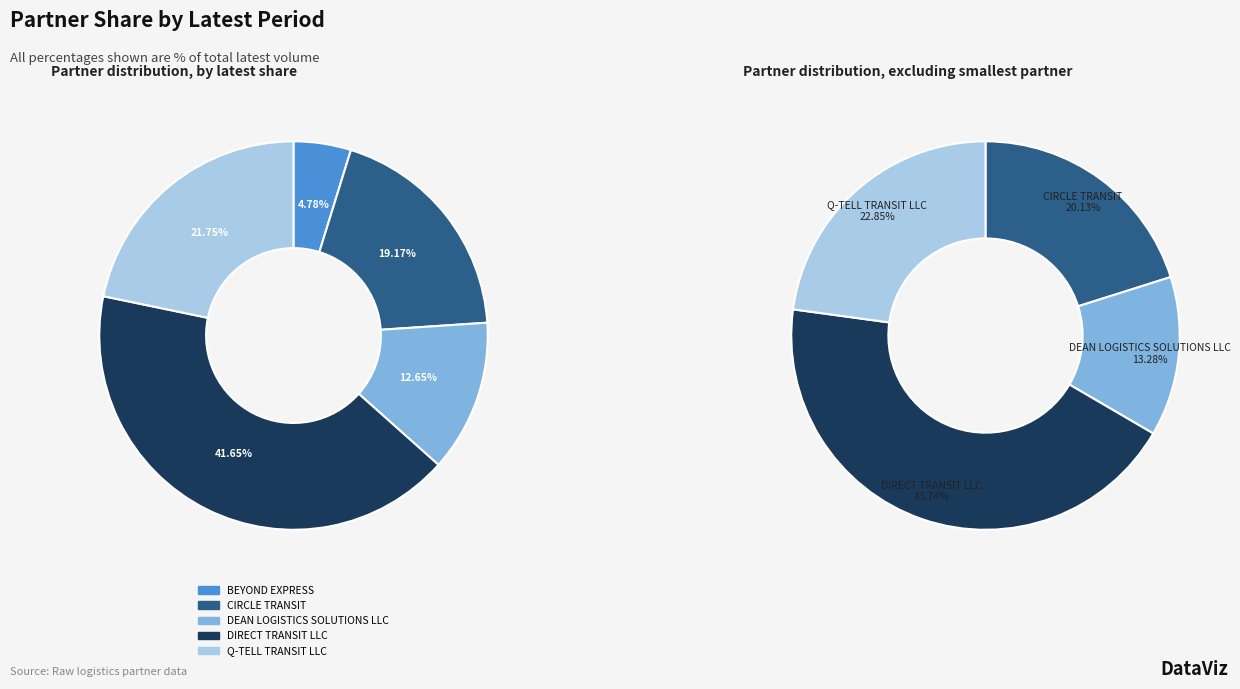

Does DIRECT TRANSIT LLC account for over 50% of the chart?

No